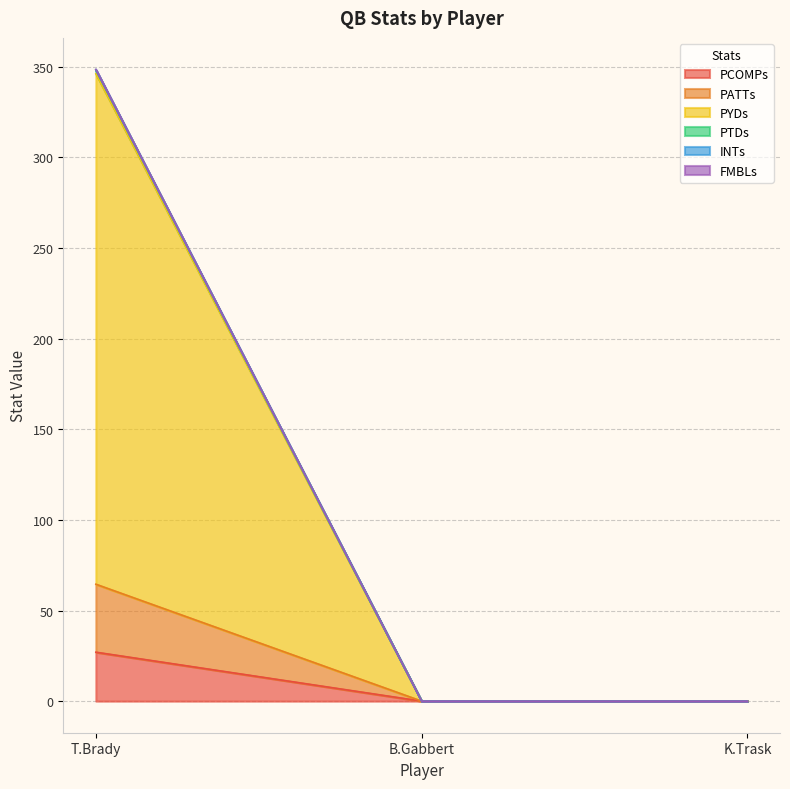

At which category is the sum across all series the highest?

T.Brady